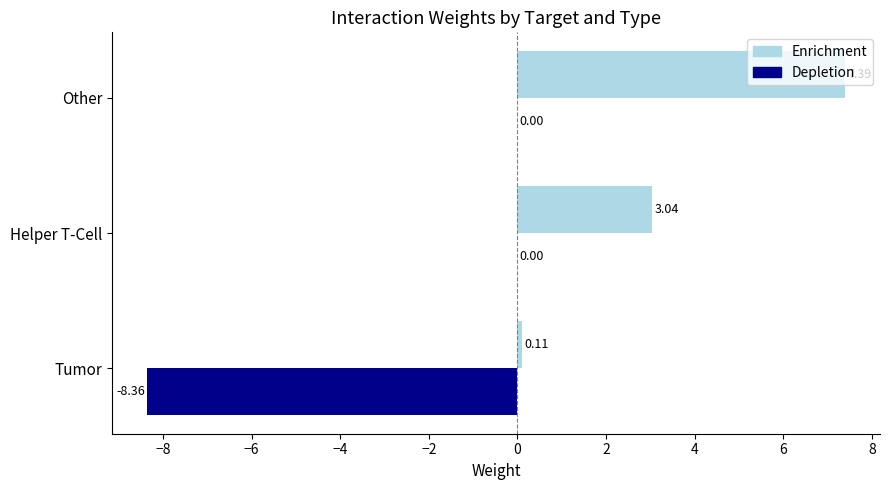

Which category has the highest value across all series?

Other